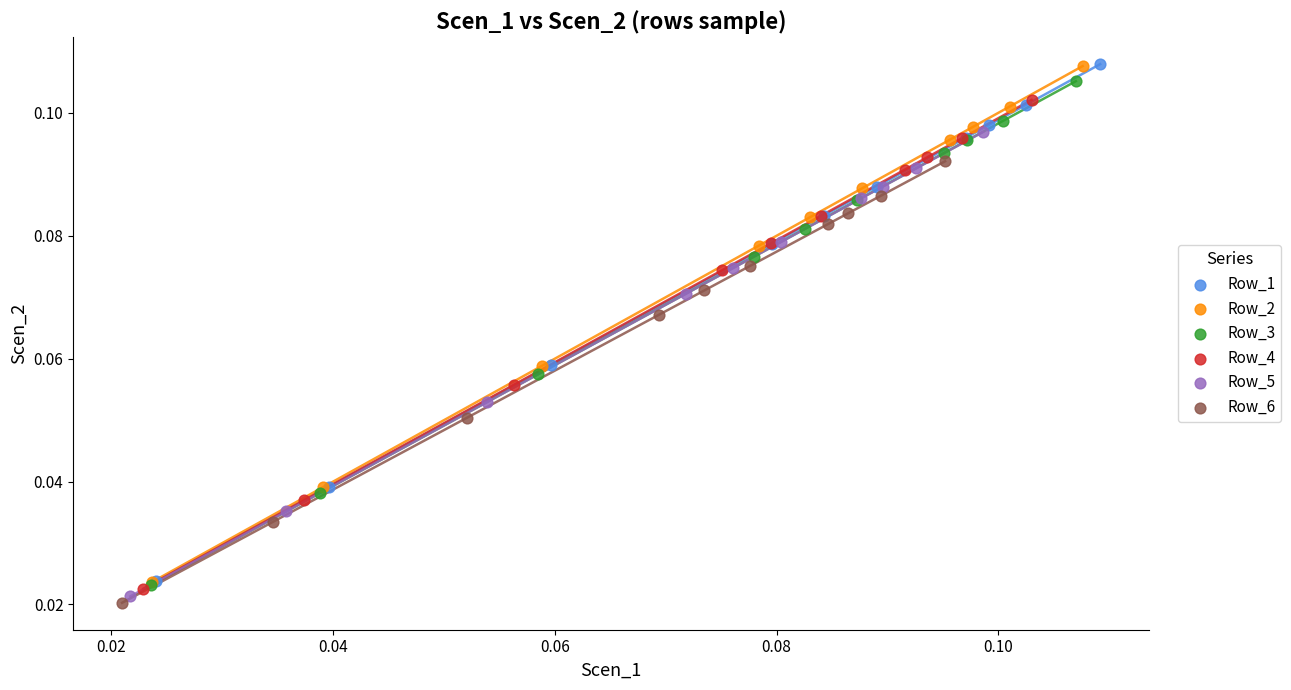

Which series has the widest spread of Y values?

Row_1